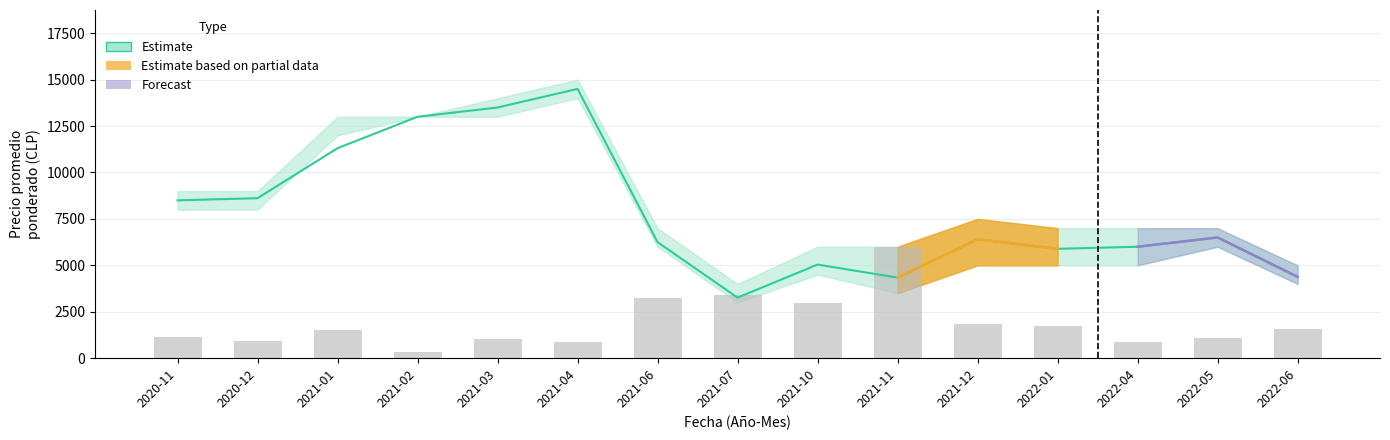

The Precio promedio ponderado series shows 6404.0 at 2021-12. True or false?

True